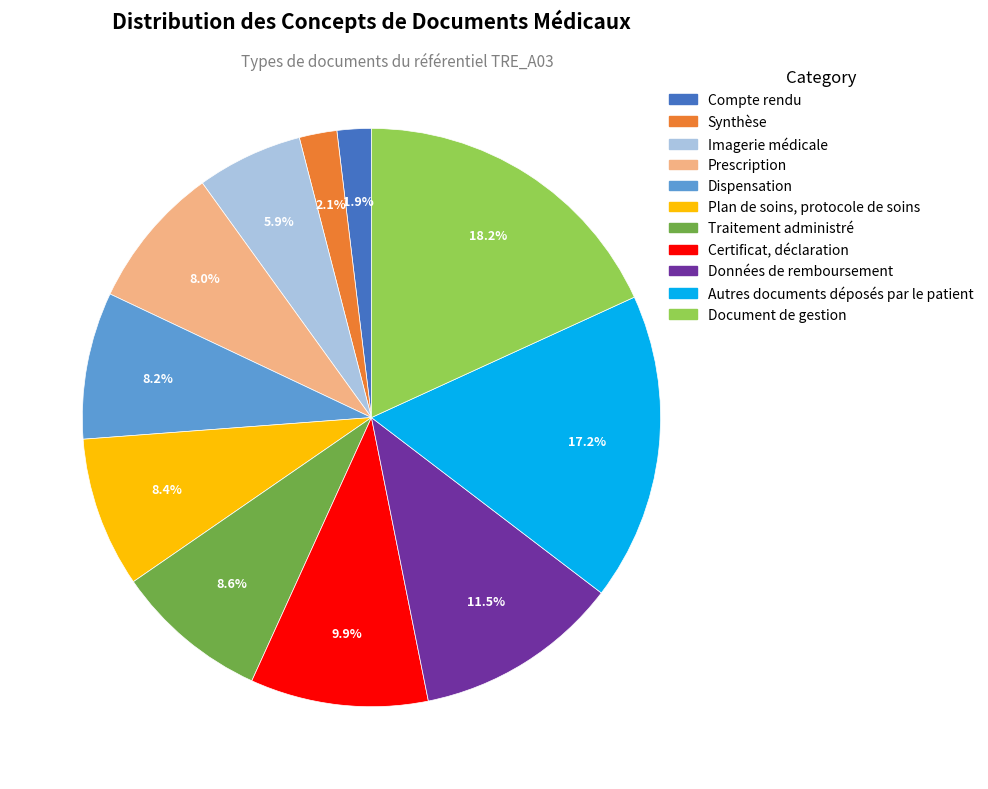

To the nearest percent, what is the average slice percentage?

9%